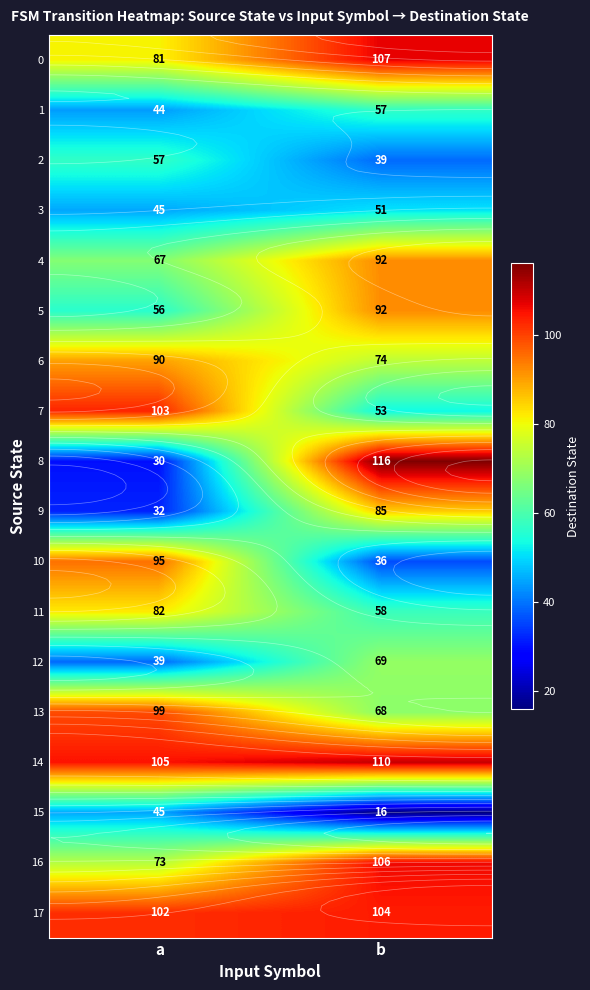

What is the sum of all 15 values?

61